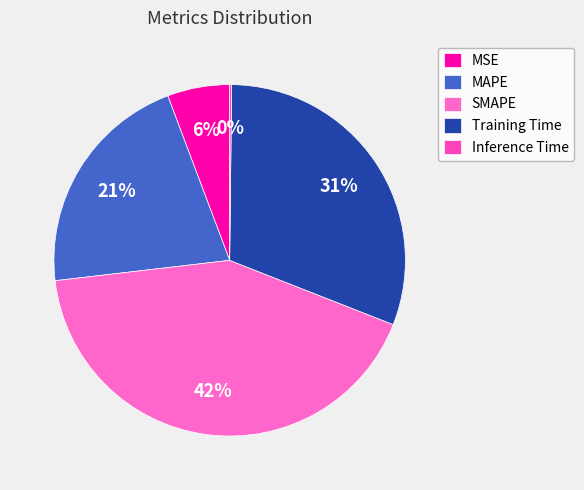

How many slices are in this pie chart?

5